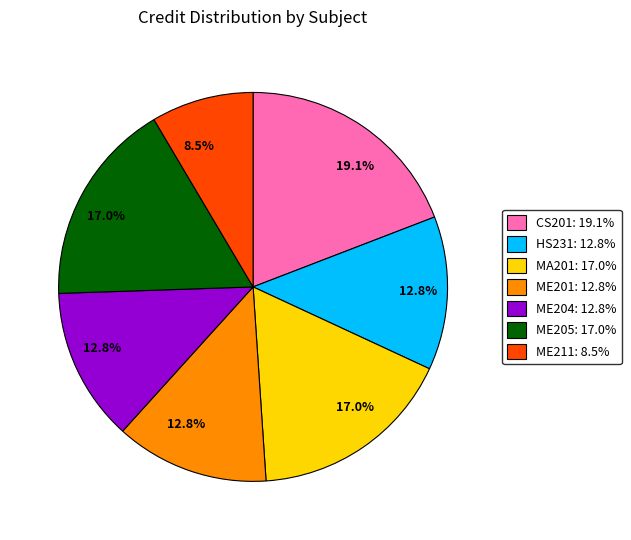

Which slice is the largest?

CS201